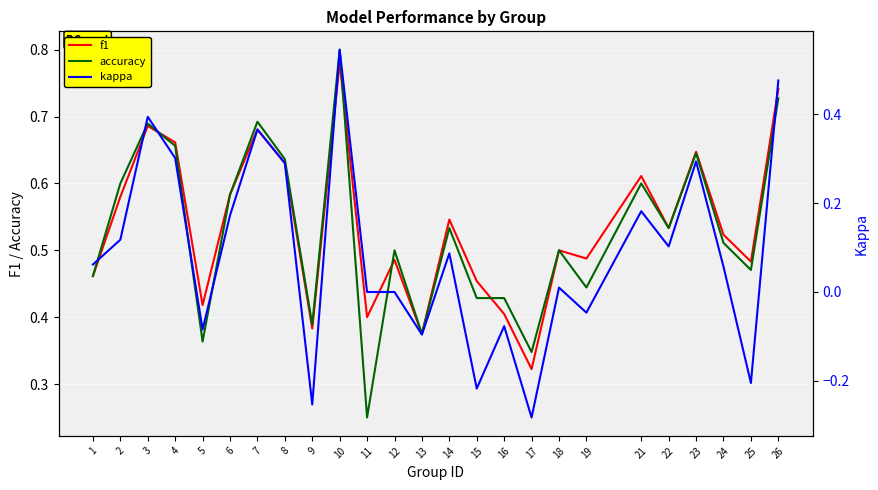

How many lines are shown in the chart?

3